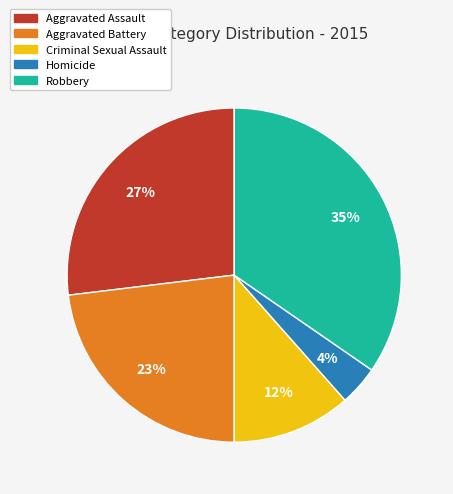

Which category has the smallest portion of the pie?

Homicide